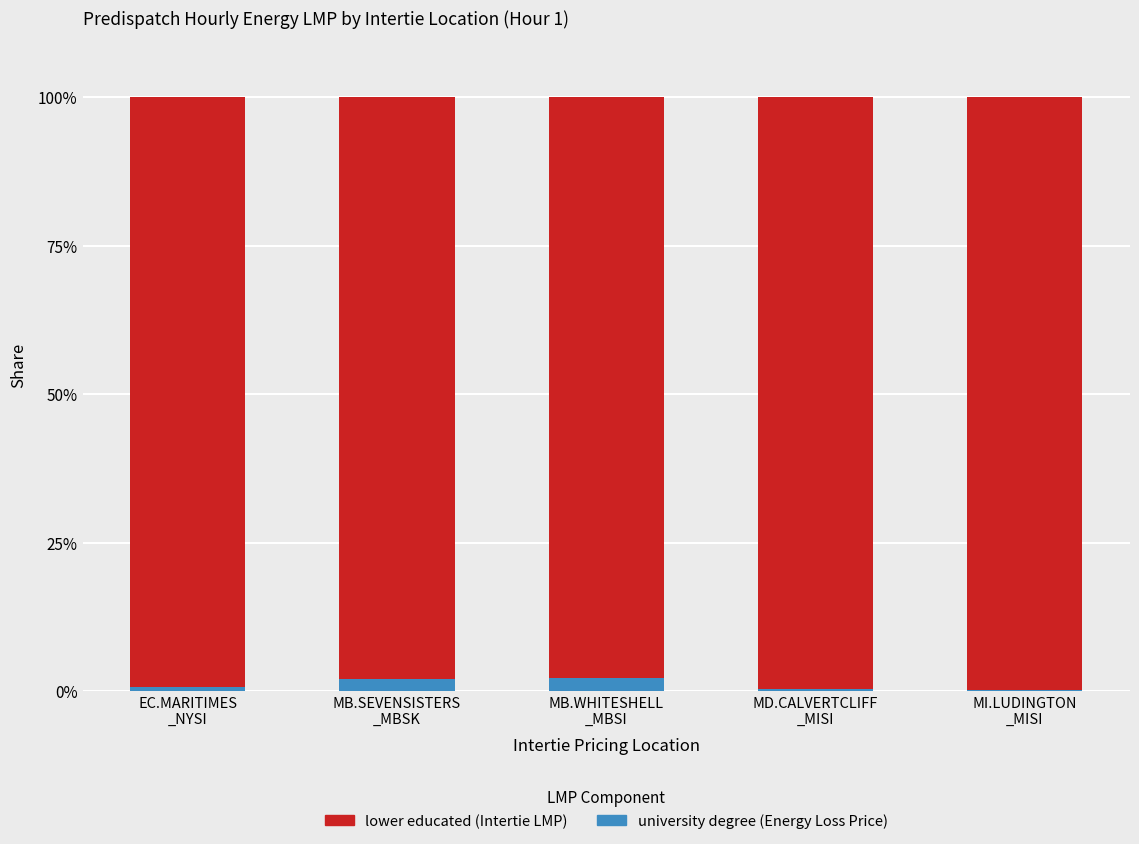

Are the bars horizontal?

No